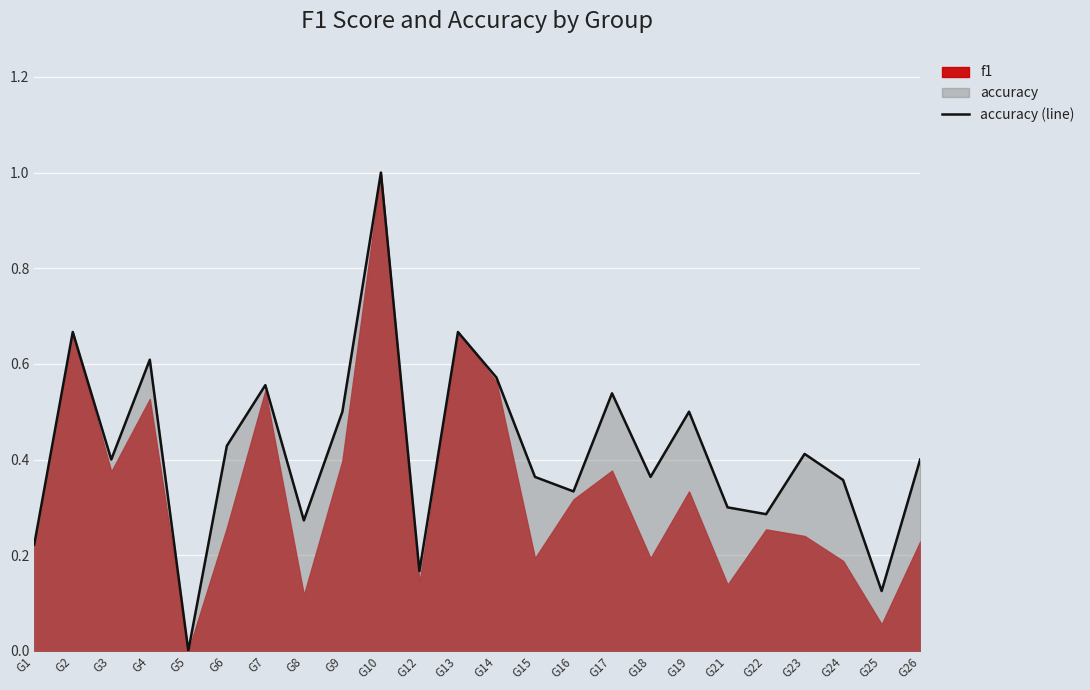

At which label does accuracy (line) reach its peak?

G10